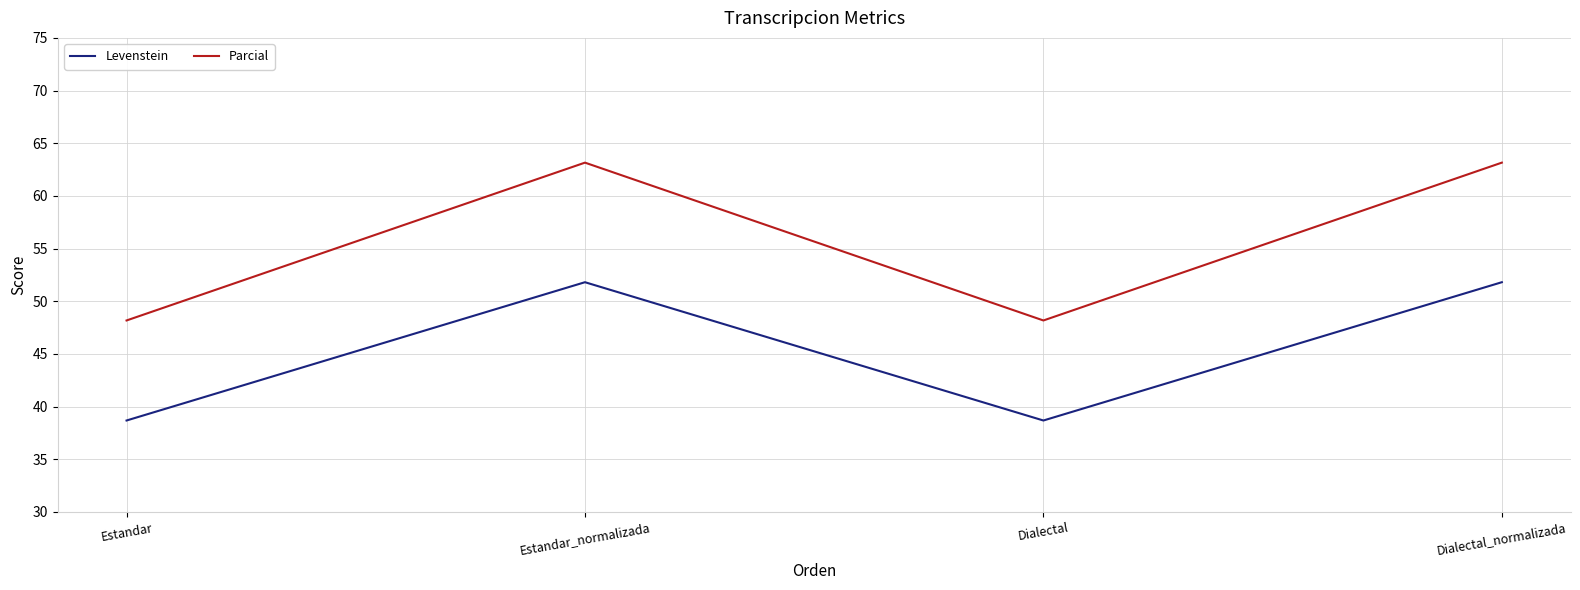

True or false: Parcial and Levenstein intersect in this chart.

False